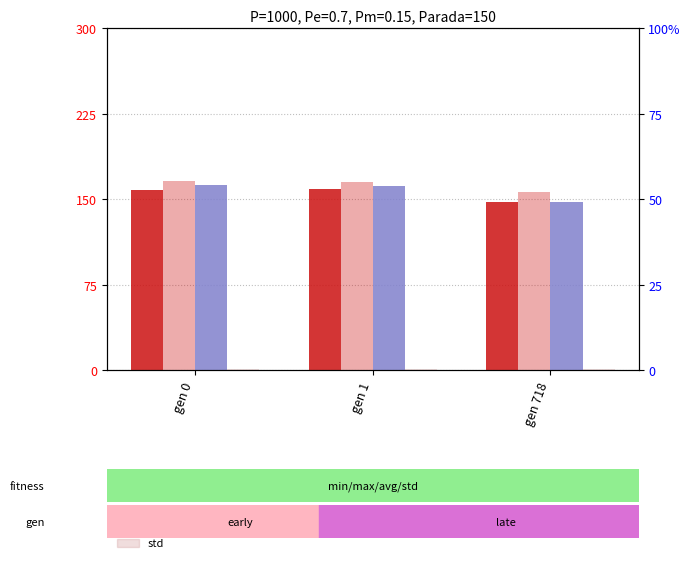

True or false: min has a value of 228.2 at gen 1.

False